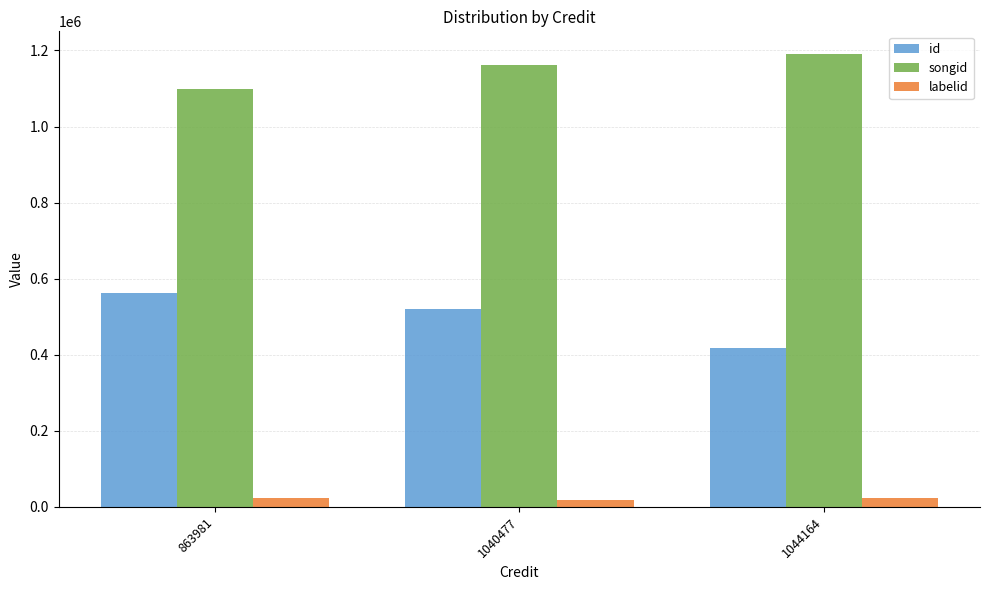

What are all the series names shown in the legend?

id, songid, labelid